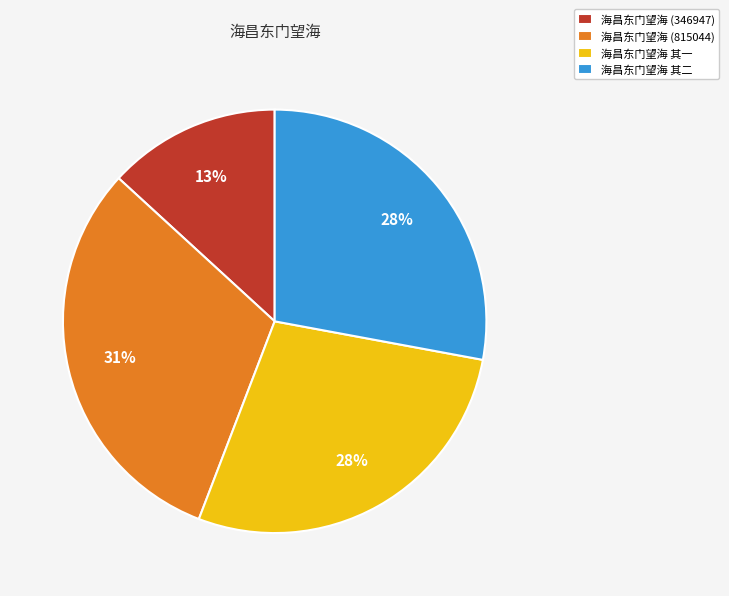

How many segments does this pie chart have?

4